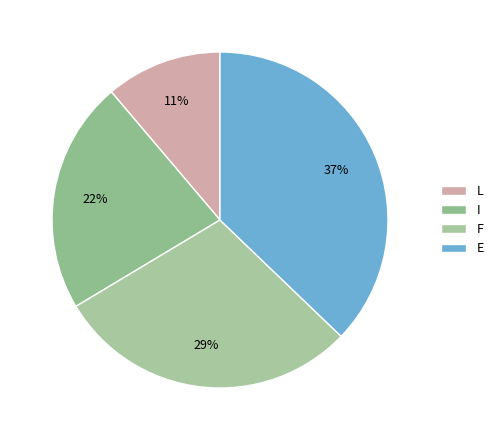

Rank the categories by value from highest to lowest.

E, F, I, L